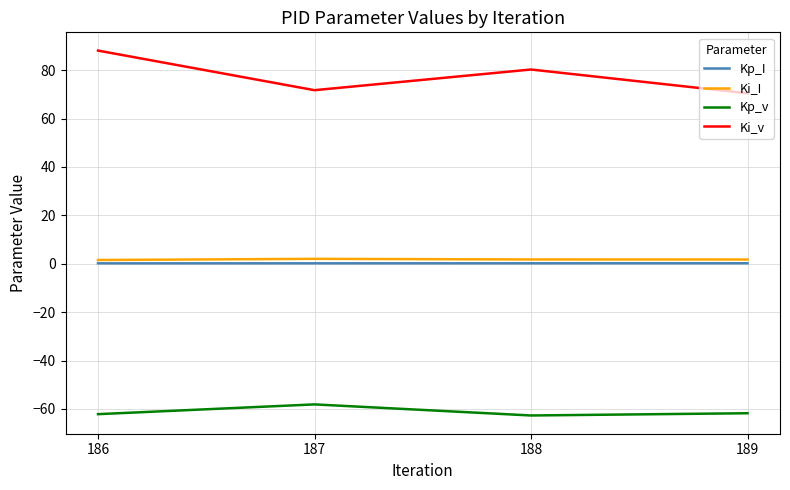

Rank the series at 186 from lowest to highest value.

Kp_v, Kp_I, Ki_I, Ki_v